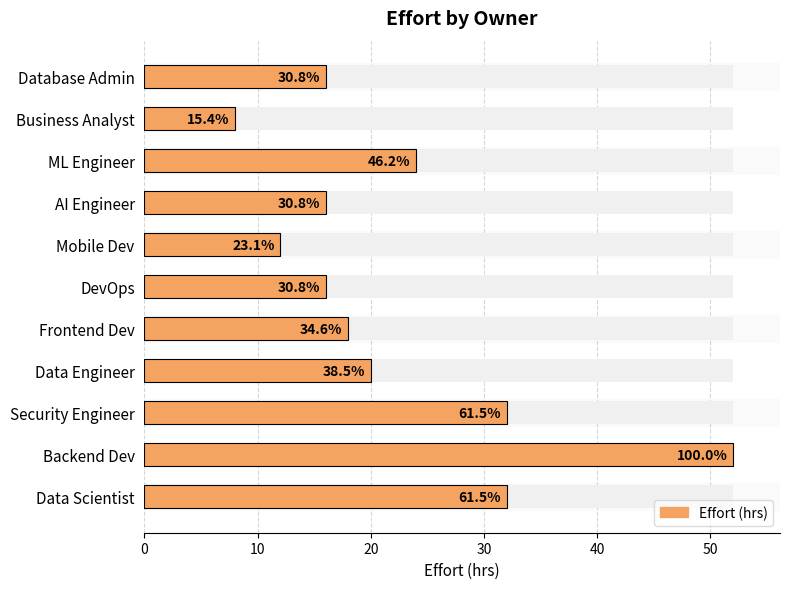

How many series are shown in this chart?

1